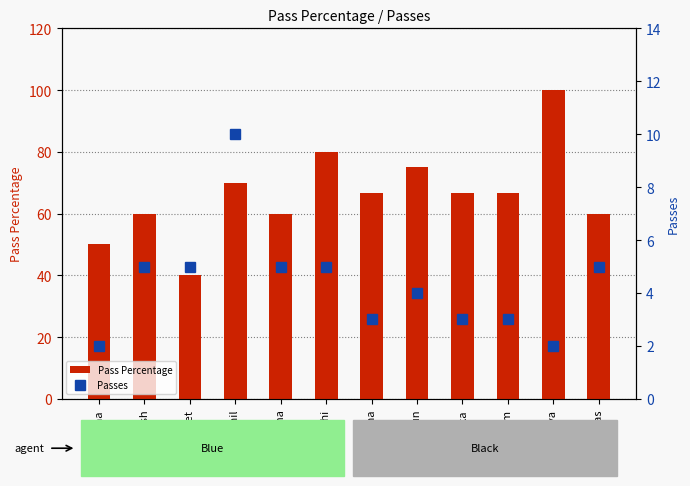

Which series has the largest range (max minus min)?

Pass Percentage